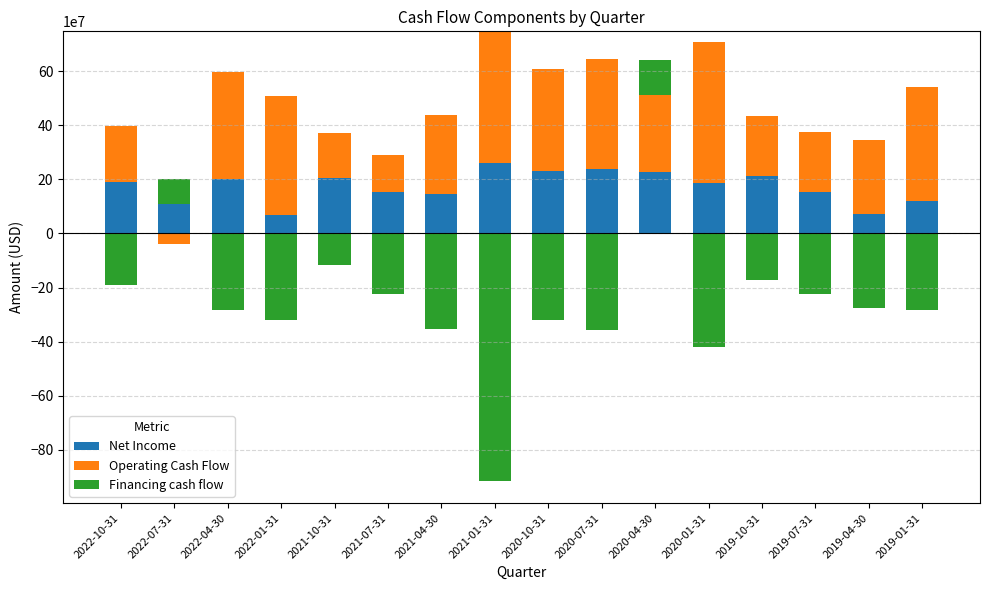

List the labels in order of Net Income value, smallest first.

2022-01-31, 2019-04-30, 2022-07-31, 2019-01-31, 2021-04-30, 2021-07-31, 2019-07-31, 2020-01-31, 2022-10-31, 2022-04-30, 2021-10-31, 2019-10-31, 2020-04-30, 2020-10-31, 2020-07-31, 2021-01-31